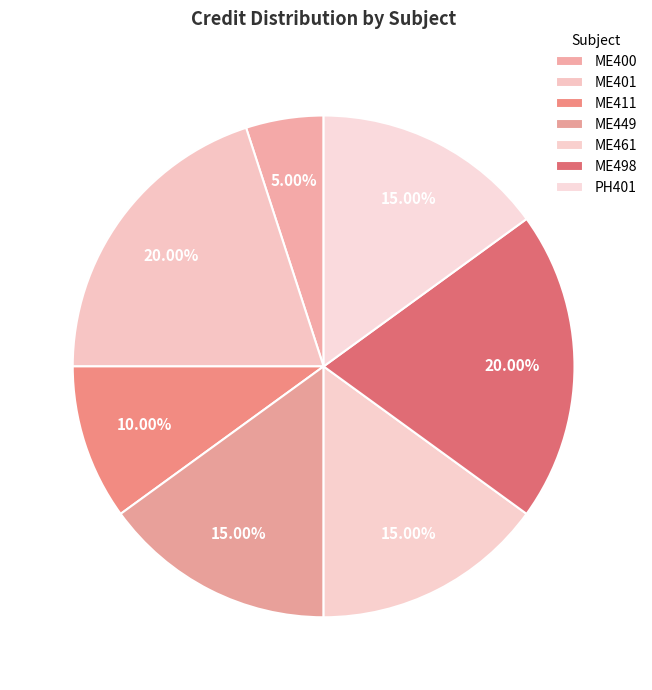

Count the number of slices in the pie.

7